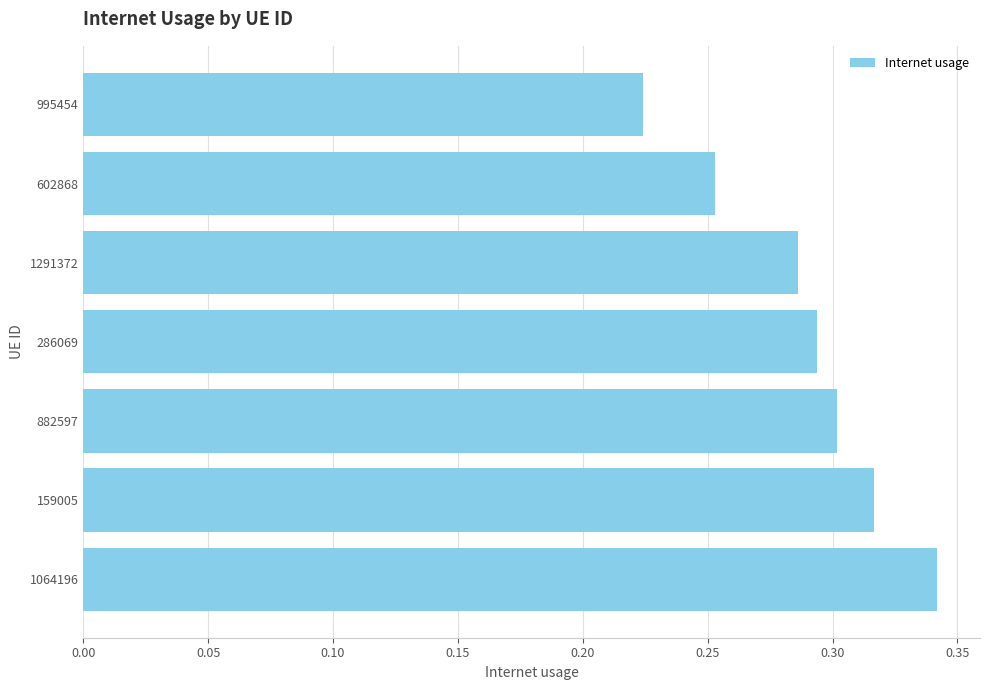

Rank the categories by value from lowest to highest.

995454, 602868, 1291372, 286069, 882597, 159005, 1064196